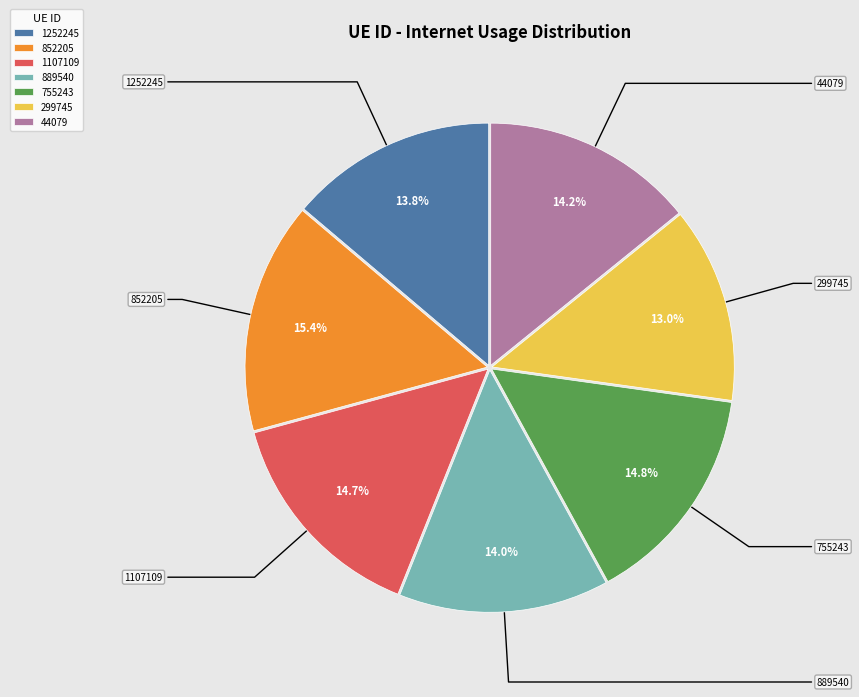

Does any single category account for the majority?

No